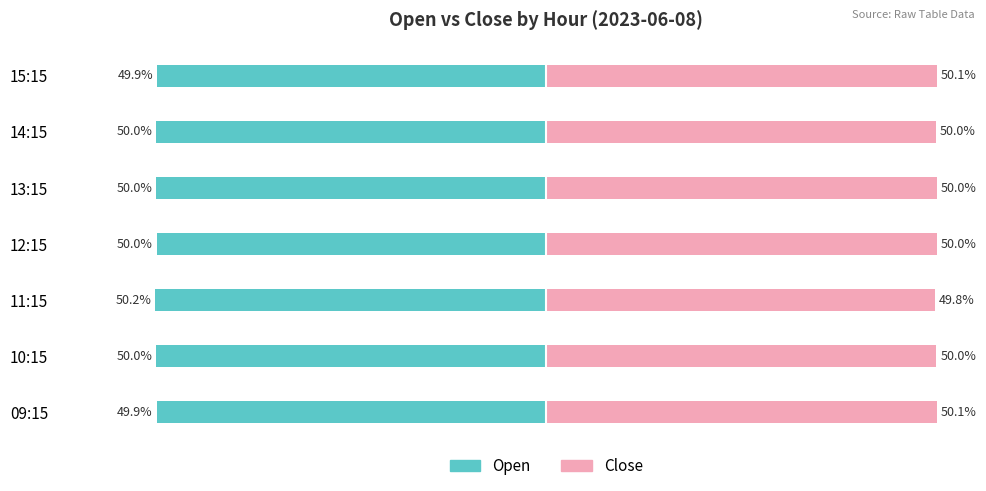

Are the bars grouped side by side (vs. stacked)?

Yes